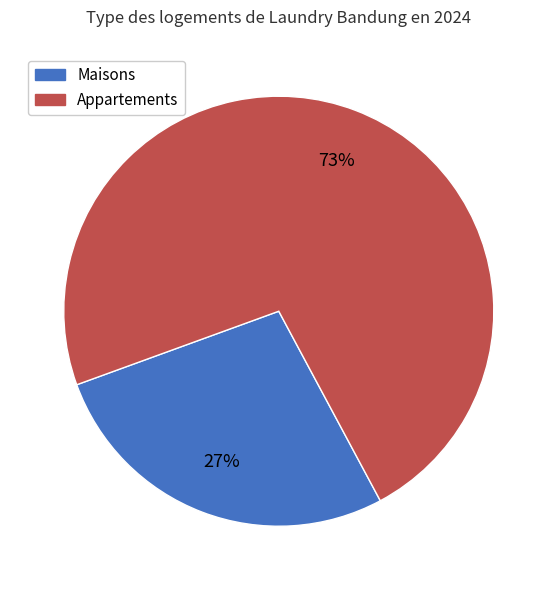

Is there any slice that represents more than half of the pie?

Yes